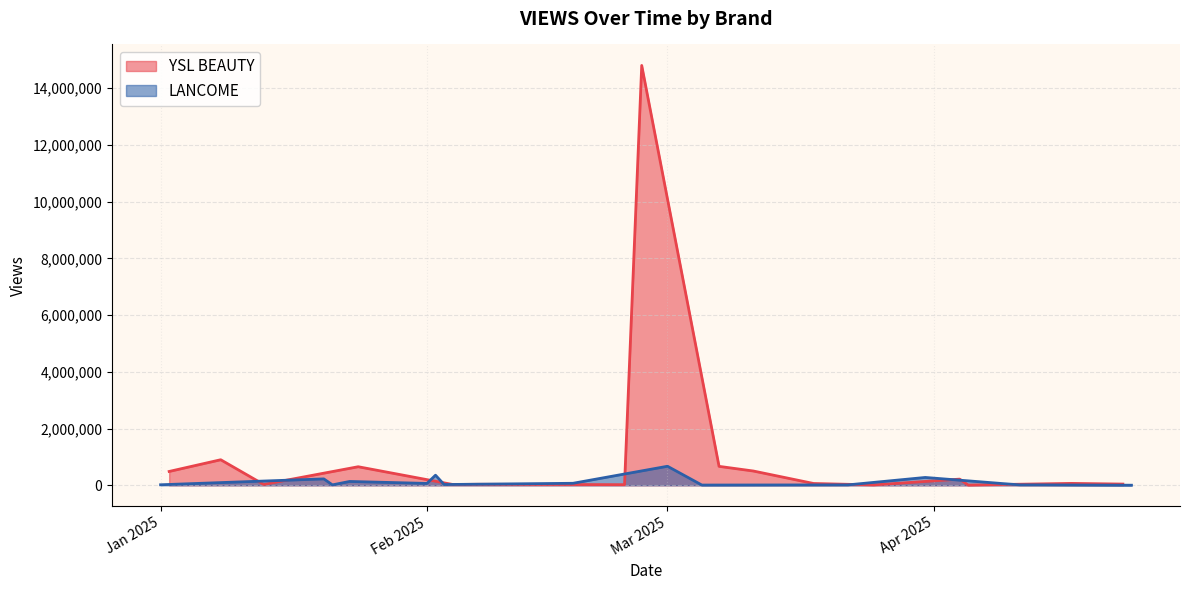

Which series changed the most between 12 and 13?

YSL BEAUTY